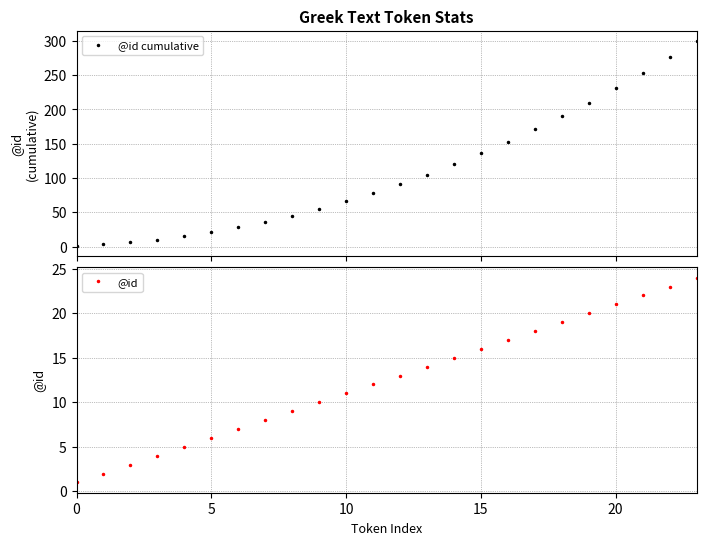

What are all the series names shown in the legend?

@id cumulative, @id